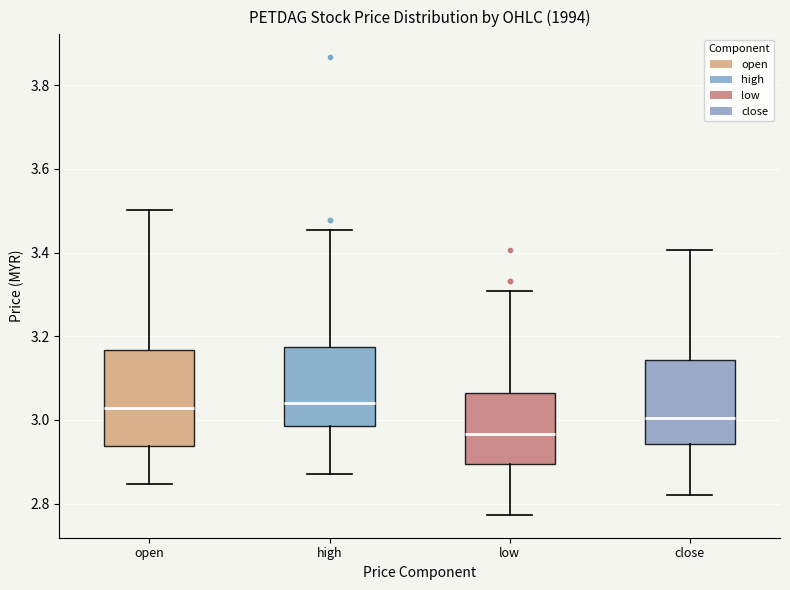

Where is the lower edge of the box for low on the y-axis? The values are not printed on the chart, so give them approximately, as read against the axis.

2.90